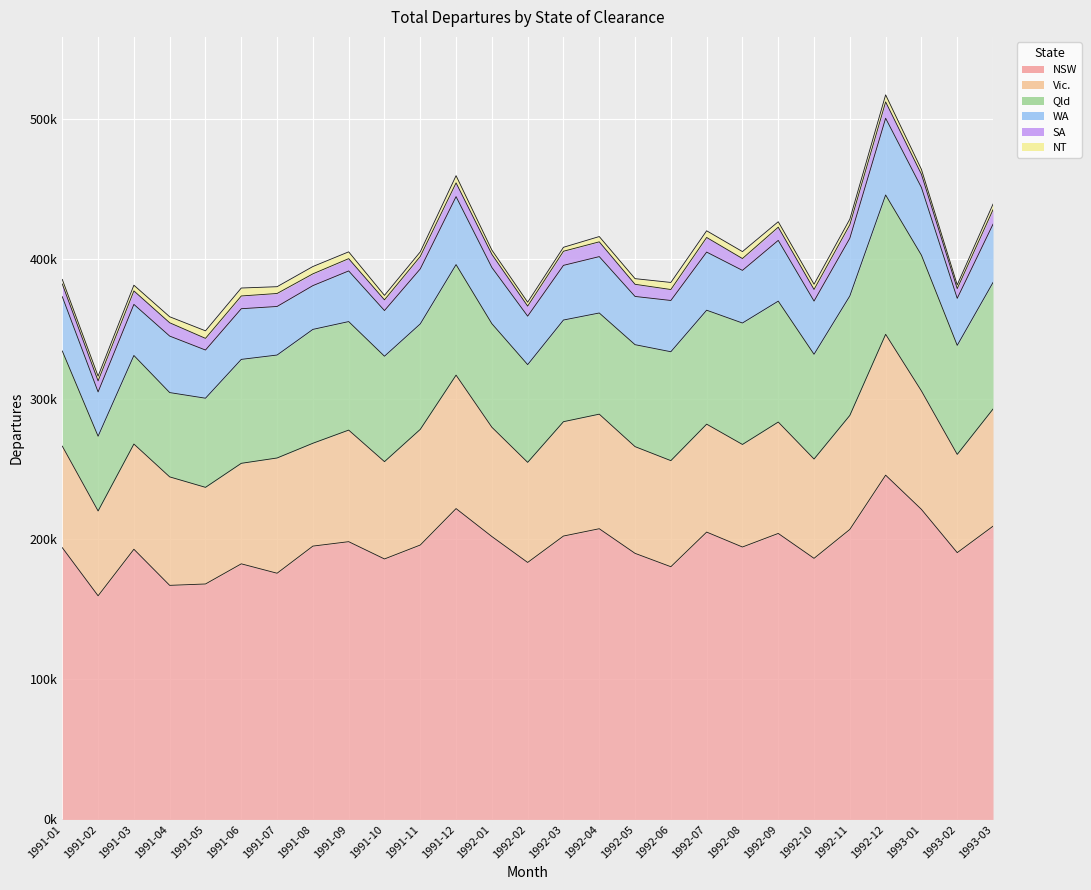

Which has a higher value, 1991-05 or 1992-05?

1992-05